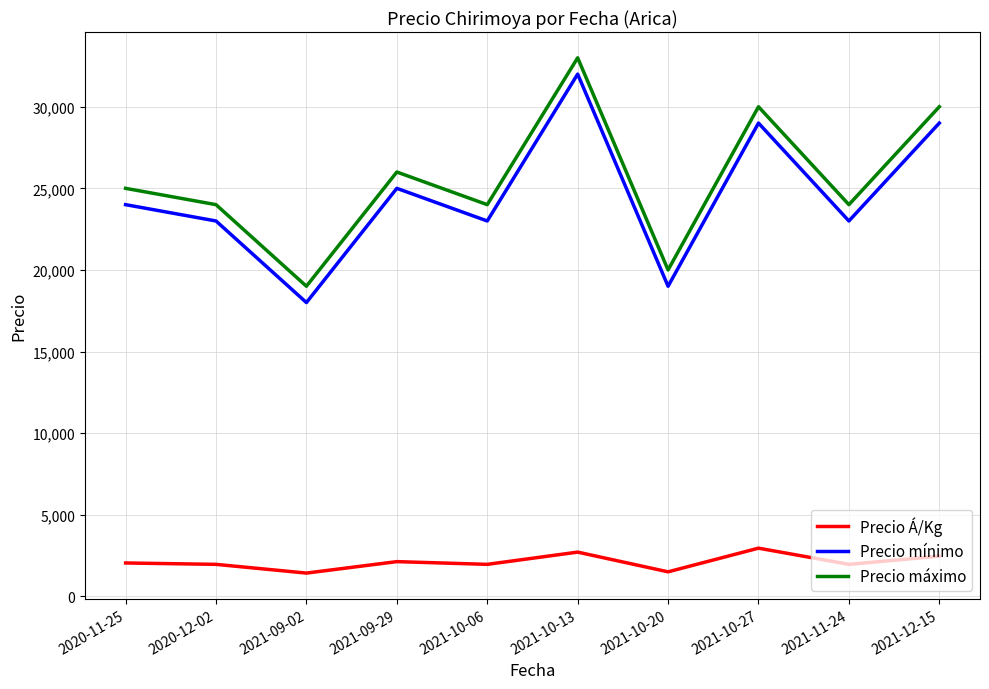

What position from the left is 2021-10-27?

8